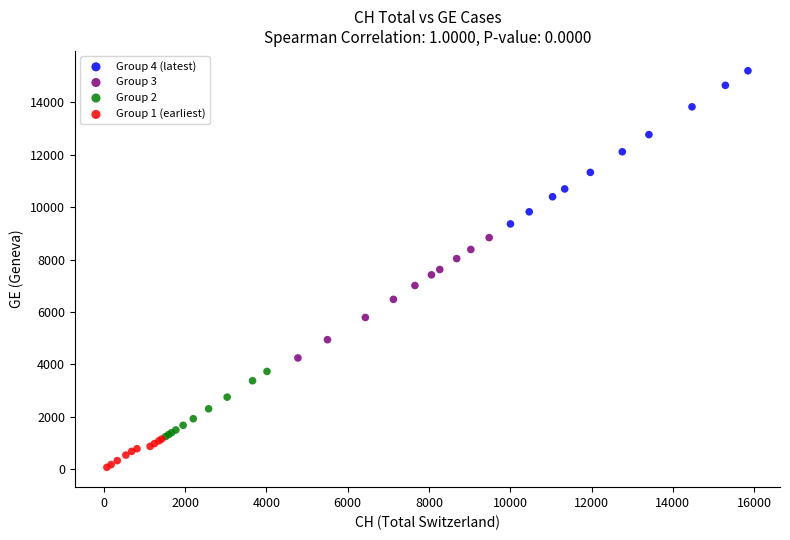

Which series contains the highest Y value?

Group 4 (latest)